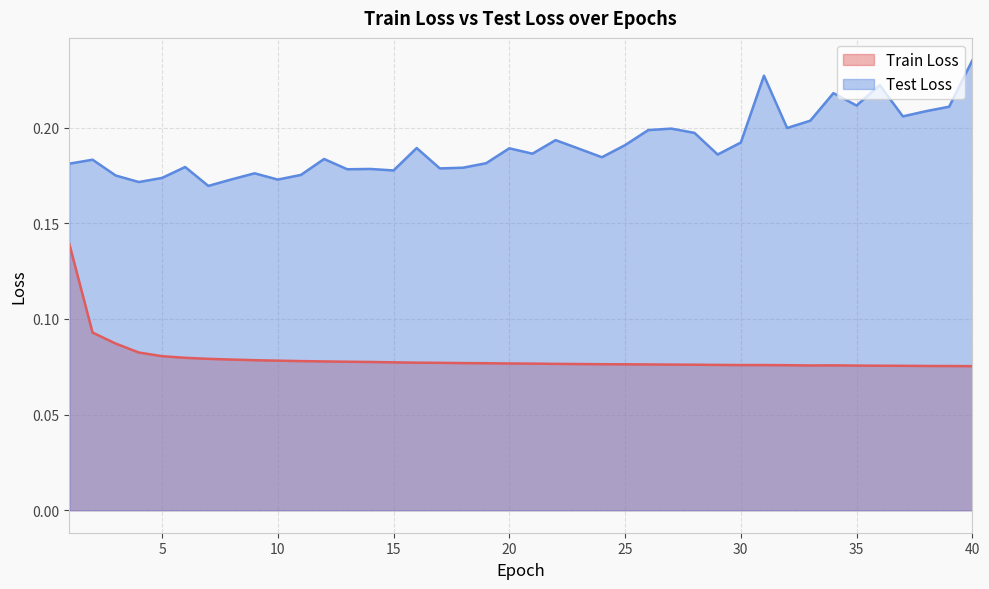

Which series changed the most between 26 and 31?

Test Loss